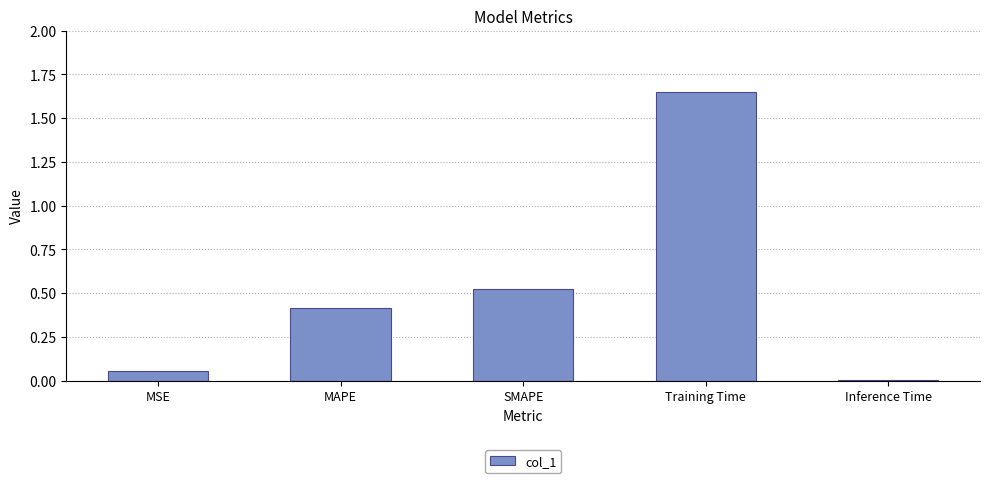

Which label corresponds to the smallest value in the chart?

Inference Time